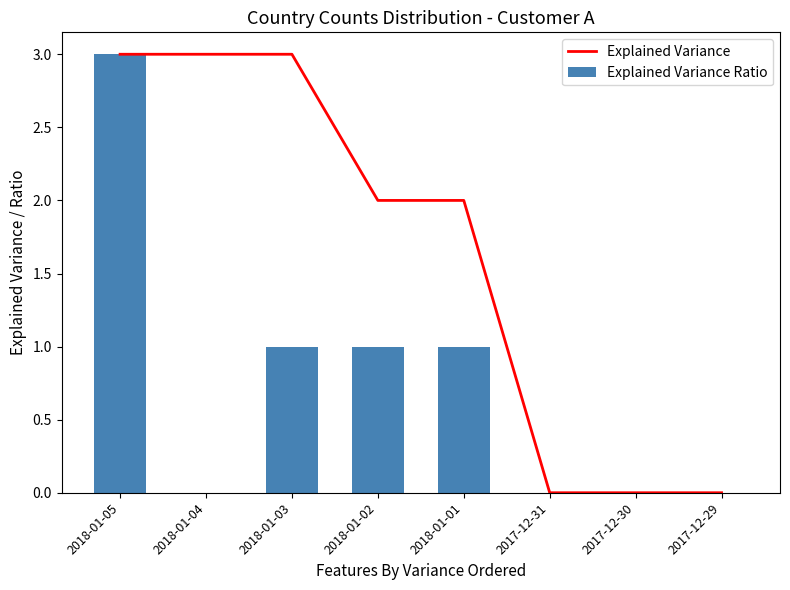

Reading right to left, extract all data points from this chart.

Explained Variance: 0	0	0	2	2	3	3	3
Explained Variance Ratio: 0	0	0	1	1	1	0	3